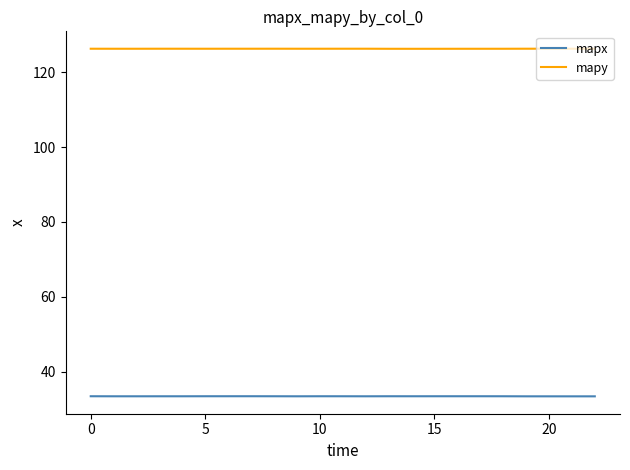

What is the average value of the mapx series?

33.4